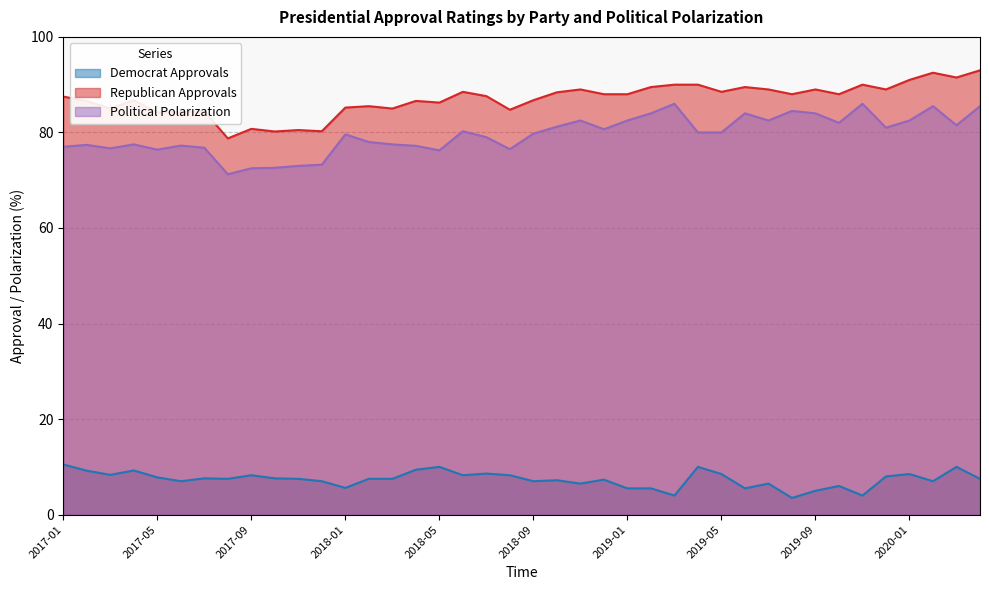

How many data points in Political Polarization are above 80?

18